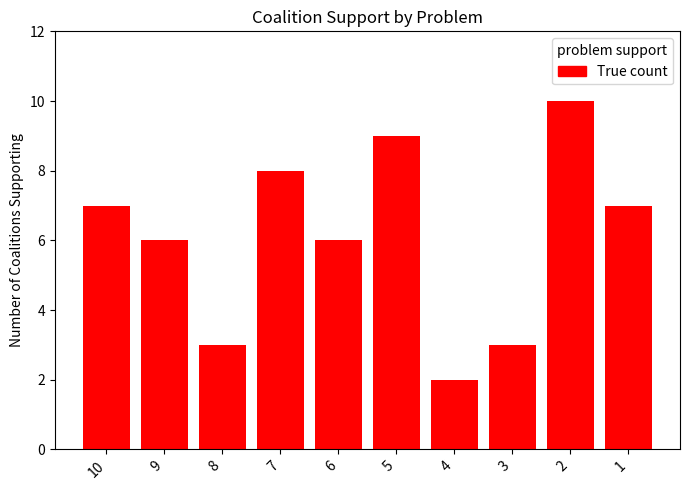

True or false: the data shows 3 at 4.

False